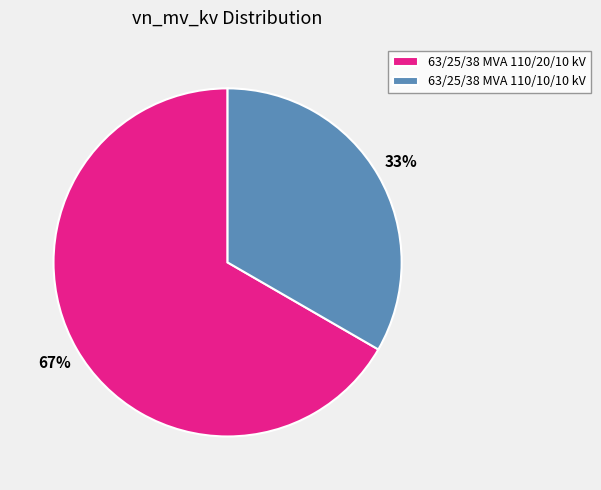

Is the sum of 63/25/38 MVA 110/20/10 kV and 63/25/38 MVA 110/10/10 kV greater than half?

Yes